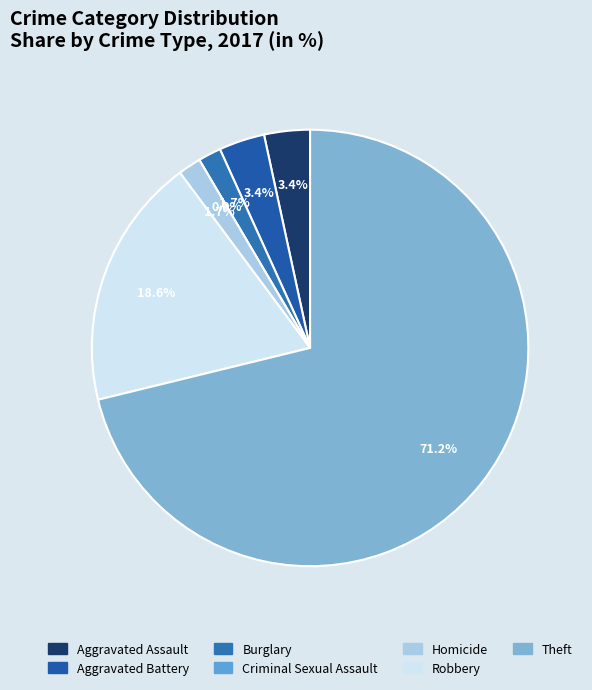

Does any single category account for the majority?

Yes